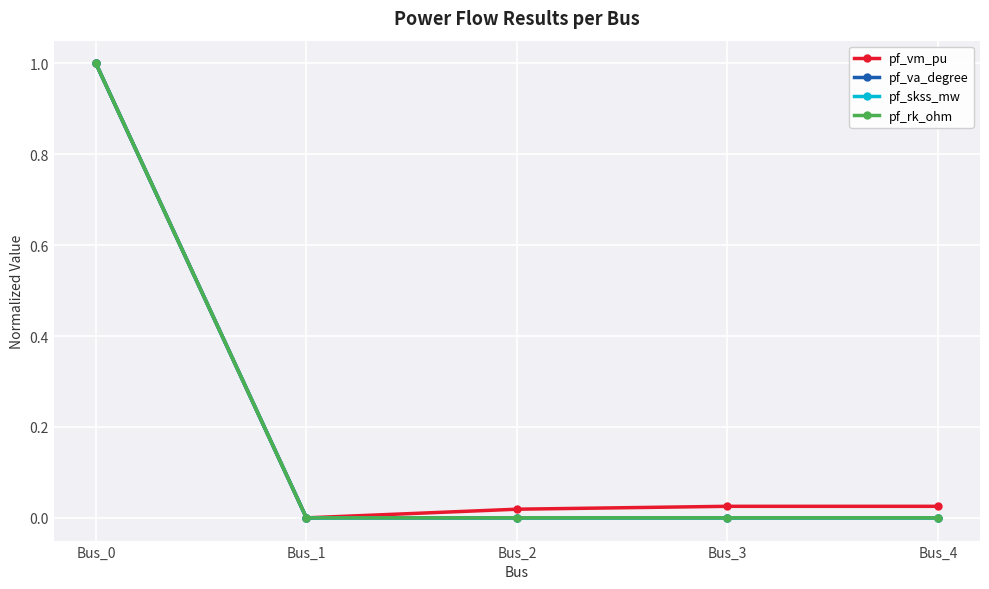

How many data points in pf_rk_ohm are above 0?

1